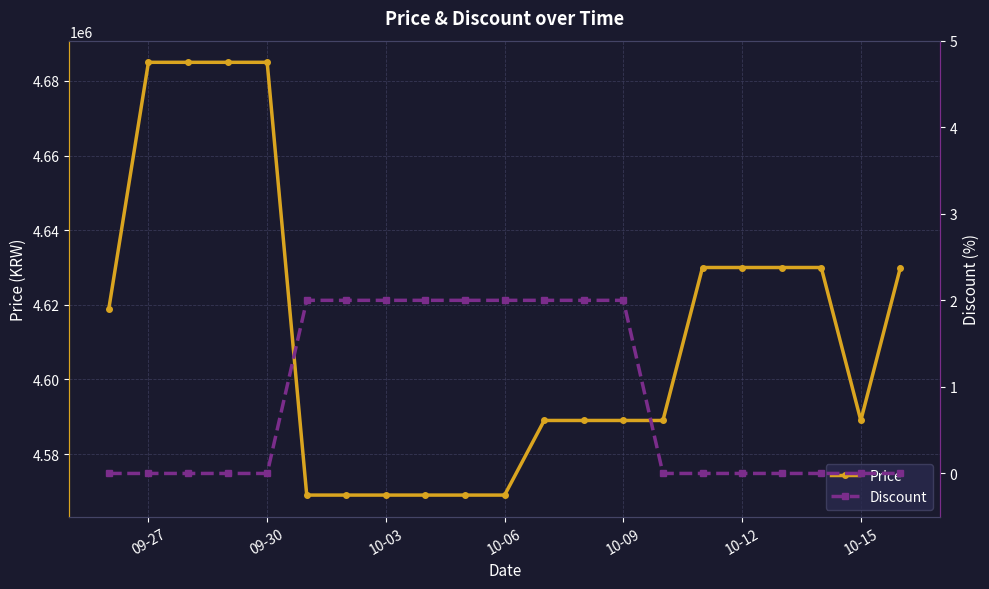

True or false: Price and Discount intersect in this chart.

False